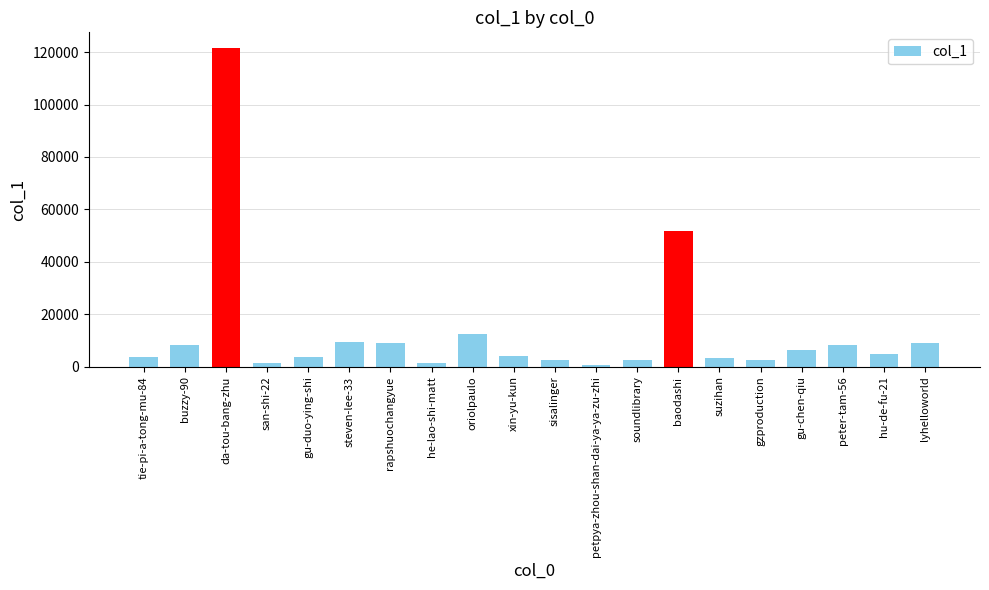

What is the ratio of the value at steven-lee-33 to the value at da-tou-bang-zhu?

0.1